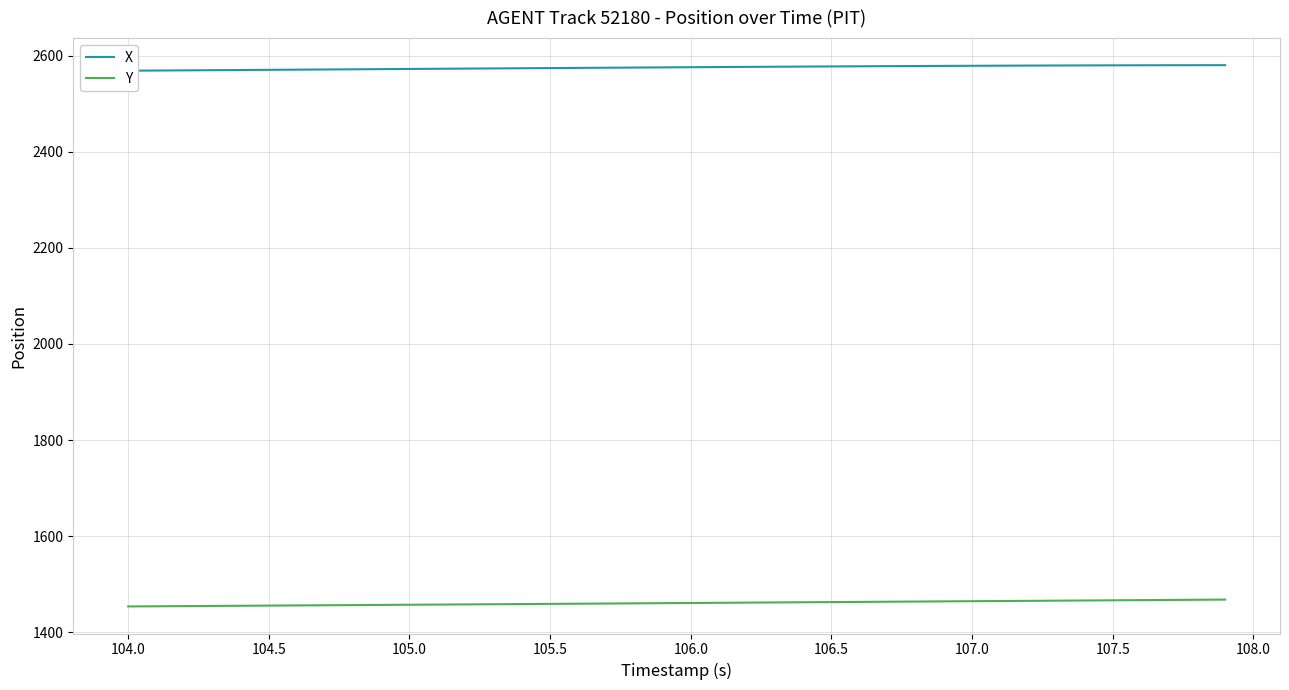

What is the value of the X point at the 7th from the left?

2571.0